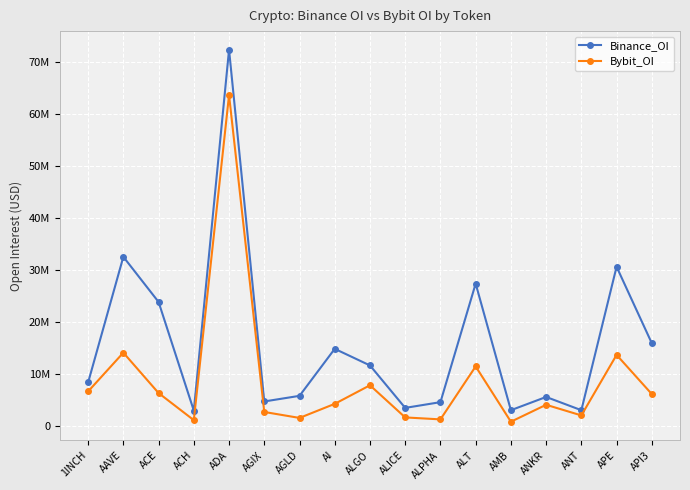

Reading right to left, extract all data points from this chart.

Binance_OI: API3=15939316	APE=30629586	ANT=3083446	ANKR=5628207	AMB=3082877	ALT=27386679	ALPHA=4629773	ALICE=3528895	ALGO=11681005	AI=14868593	AGLD=5841324	AGIX=4762081	ADA=72307505	ACH=3004994	ACE=23866226	AAVE=32535761	1INCH=8406338
Bybit_OI: API3=6179266	APE=13704840	ANT=2082886	ANKR=4124056	AMB=873582	ALT=11493204	ALPHA=1321634	ALICE=1697845	ALGO=7870439	AI=4303261	AGLD=1600997	AGIX=2743914	ADA=63608834	ACH=1173904	ACE=6378962	AAVE=14130125	1INCH=6688035